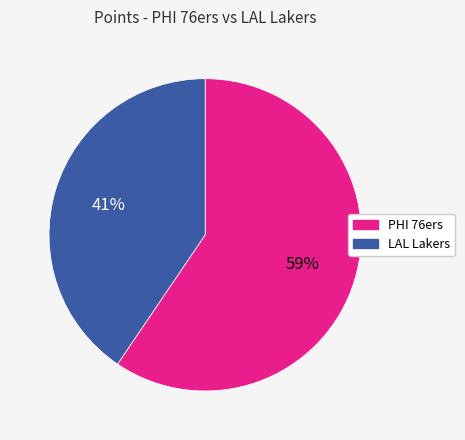

Which slice is the smallest?

LAL Lakers